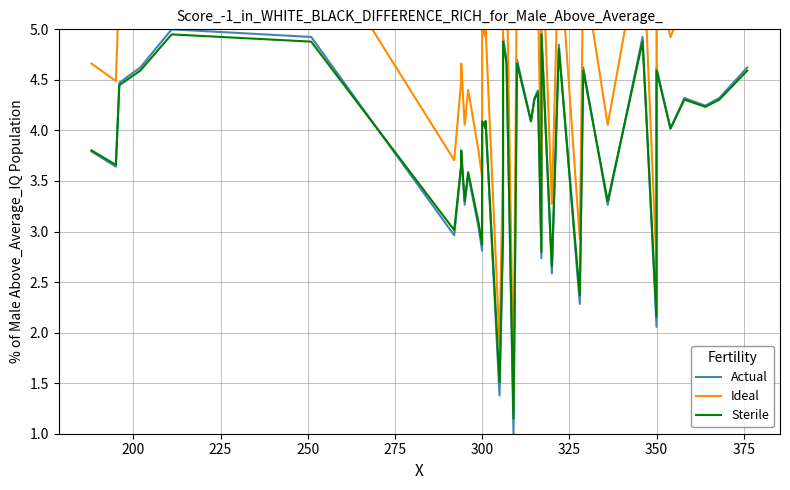

Which series has the largest total across all categories?

Ideal